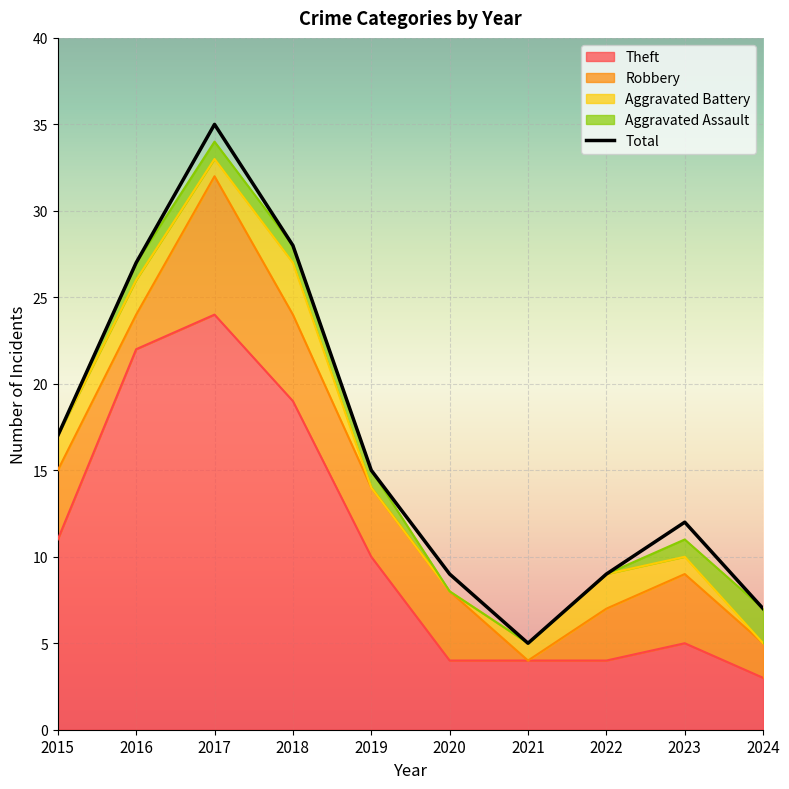

List the labels in order of value, largest first.

2017, 2018, 2016, 2015, 2019, 2023, 2020, 2022, 2024, 2021